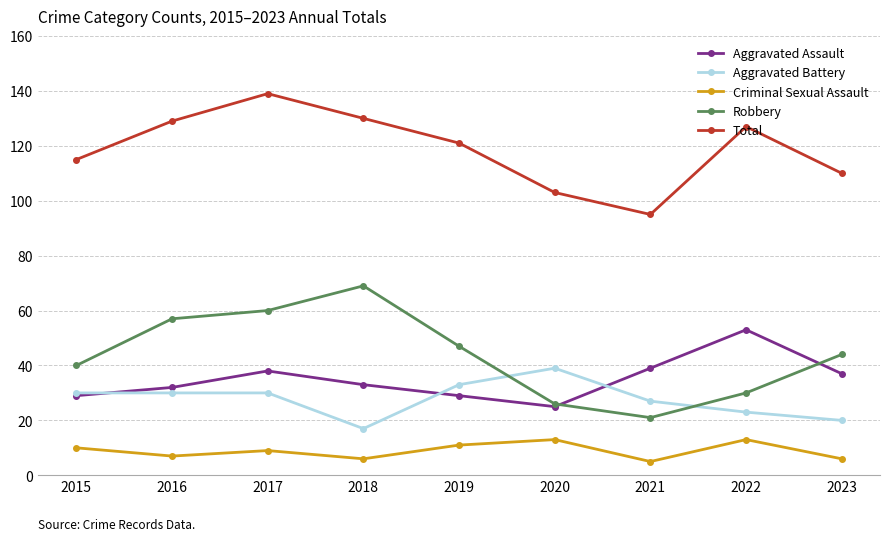

What is the total value across all series at 2019?

241